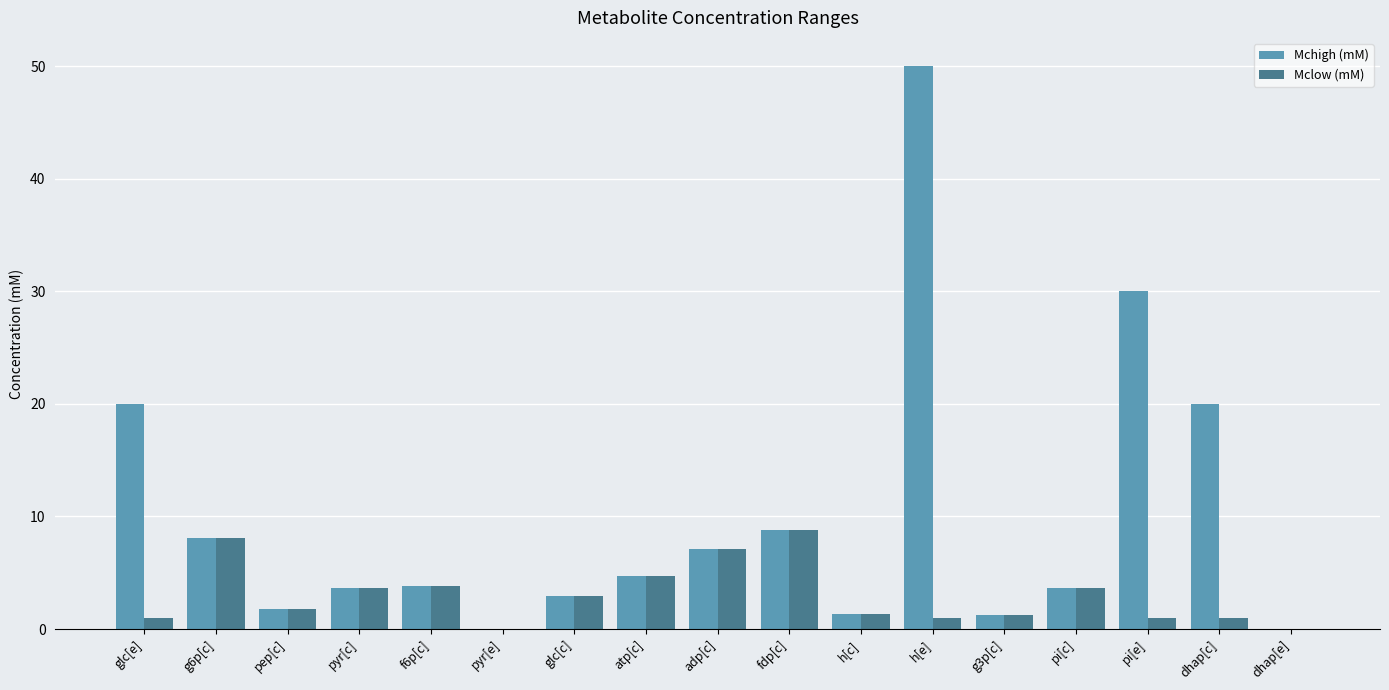

The value of Mchigh (mM) at fdp[c] is 6.1. True or false?

False